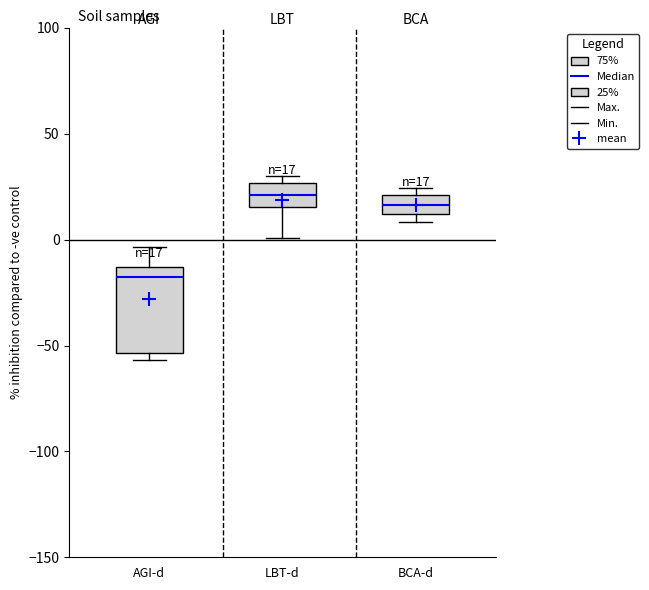

Which box is the tallest, from its lower edge to its upper edge?

AGI-d